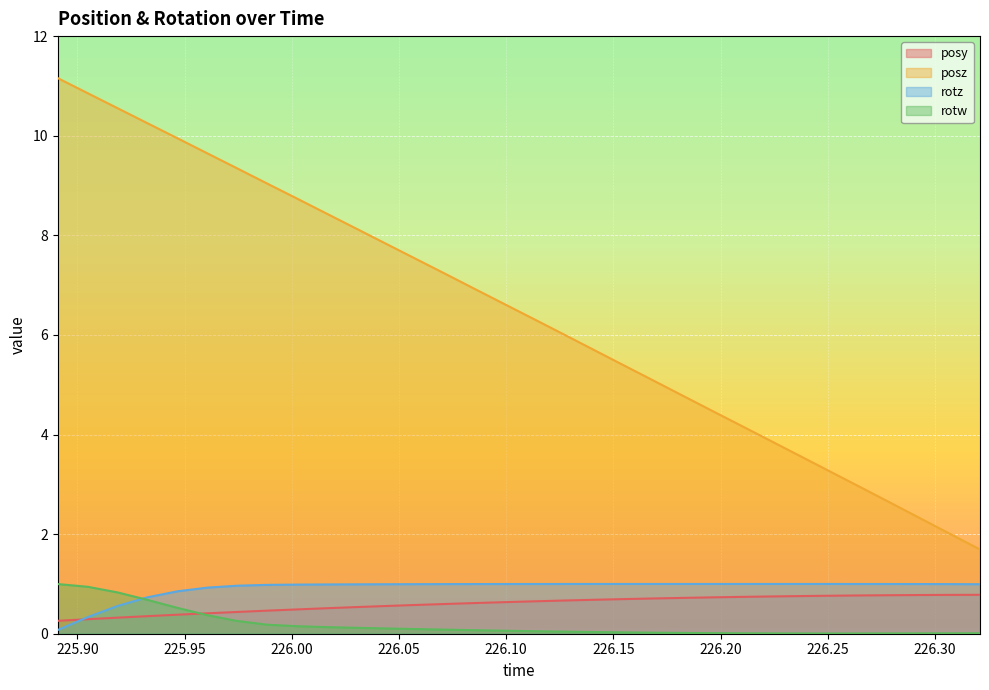

Which series has the widest spread of values?

posz